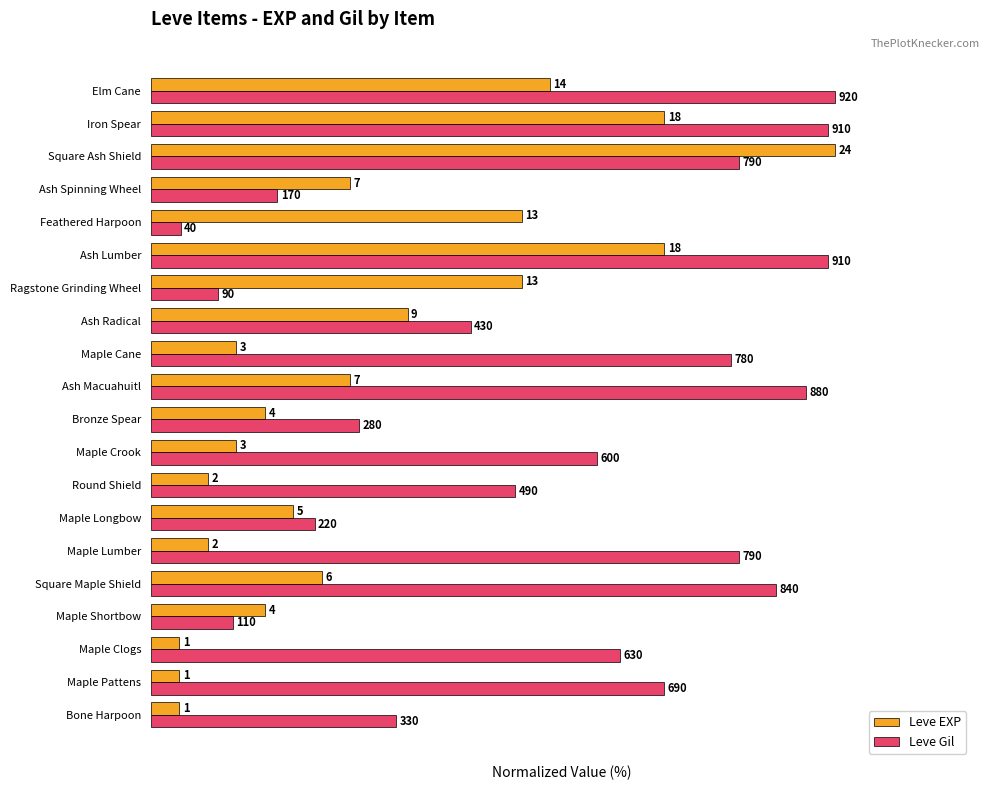

What are all the series names shown in the legend?

Leve EXP, Leve Gil